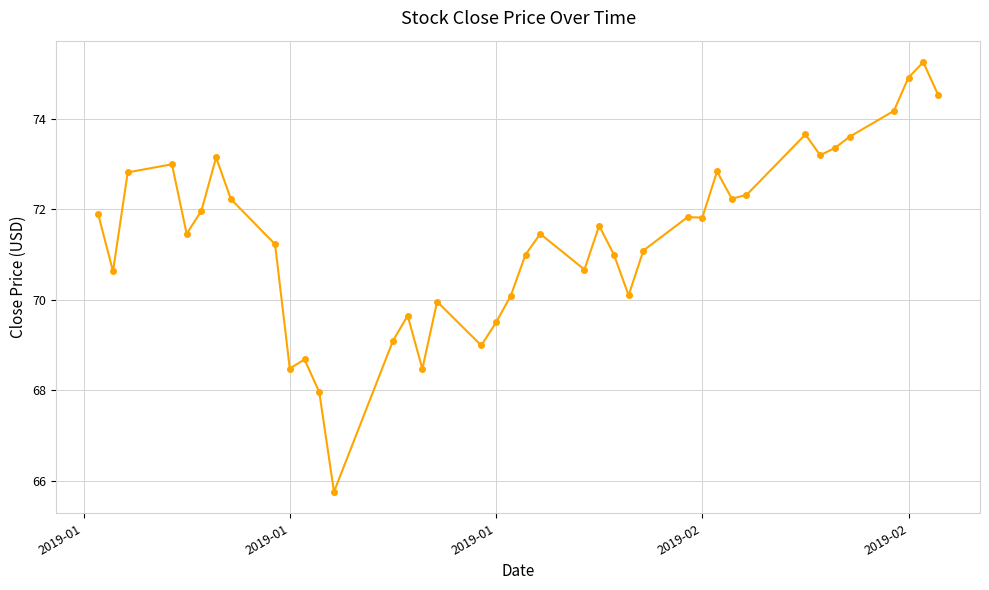

True or false: there are more than 2 points higher than both neighbors.

True